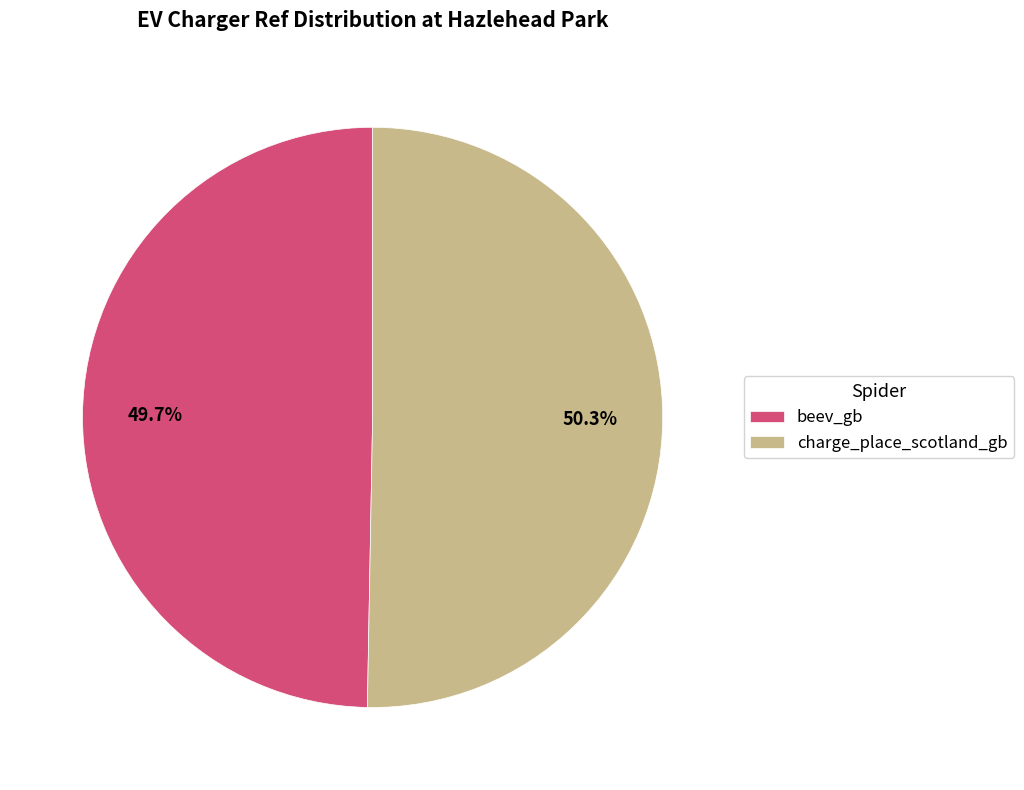

Which category has the smallest portion of the pie?

beev_gb